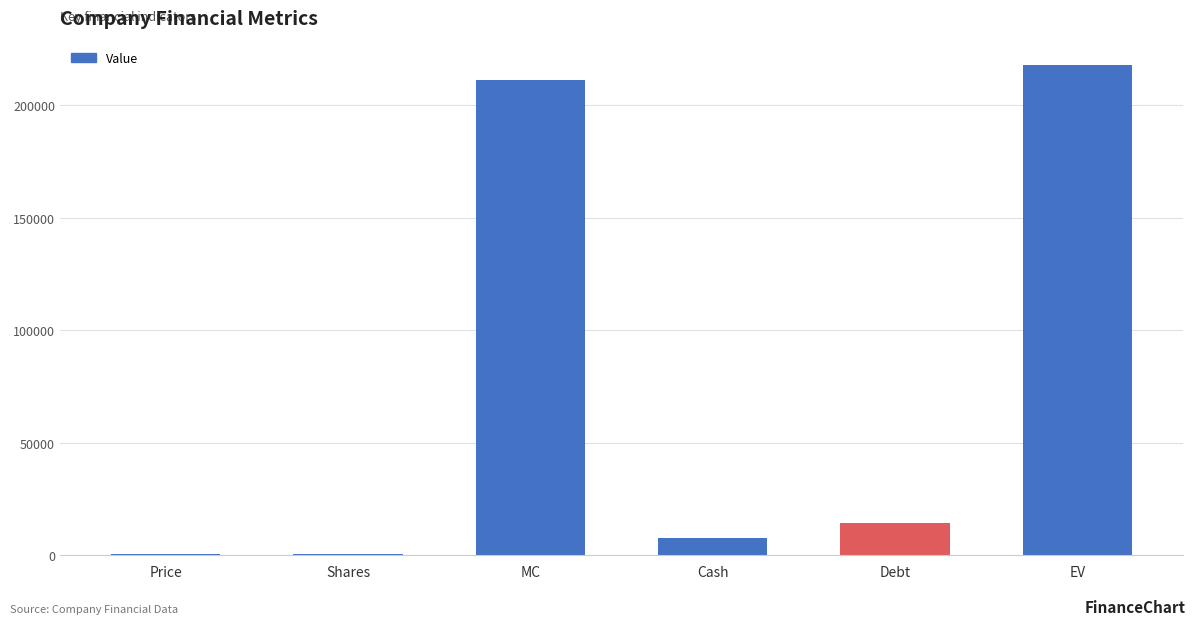

Between Shares and EV, which is larger?

EV